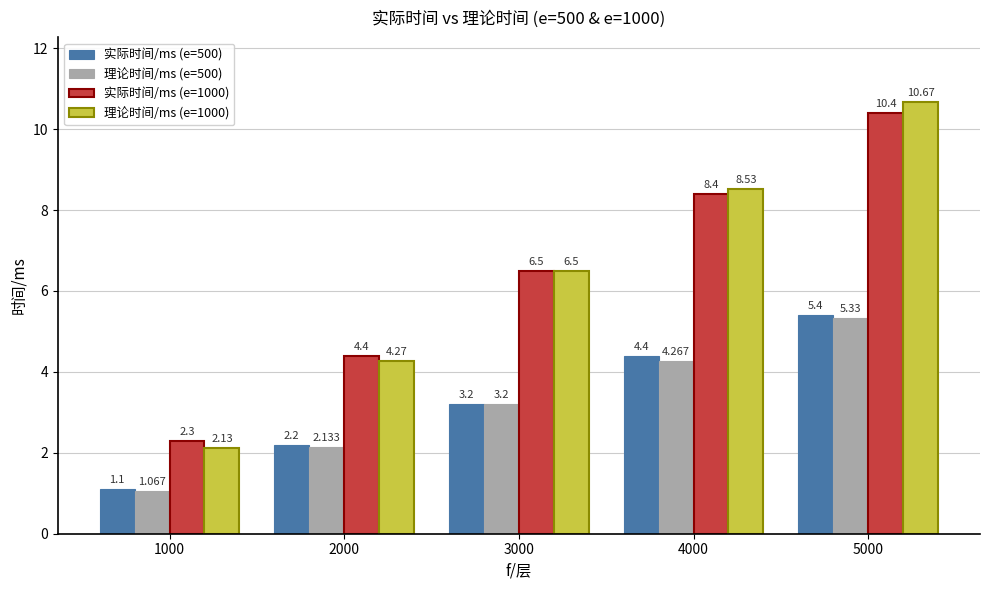

What is the highest value of the 实际时间/ms (e=1000) series?

10.4